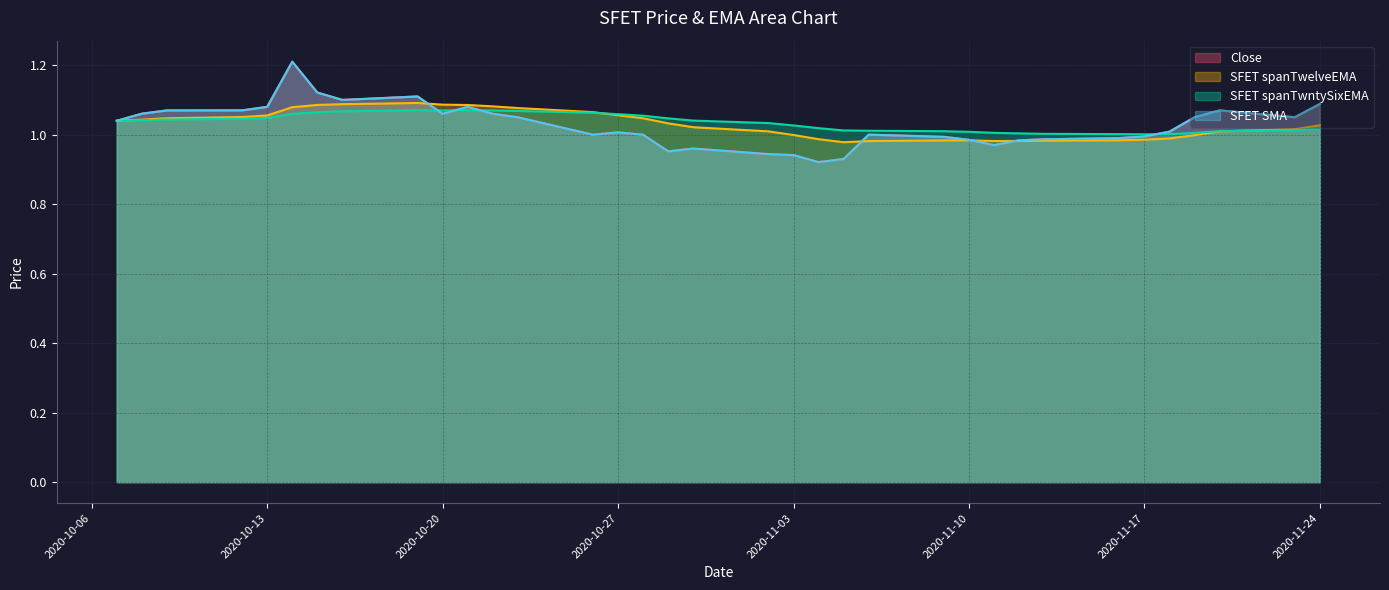

True or false: SFET spanTwntySixEMA and SFET spanTwelveEMA cross at least once.

True